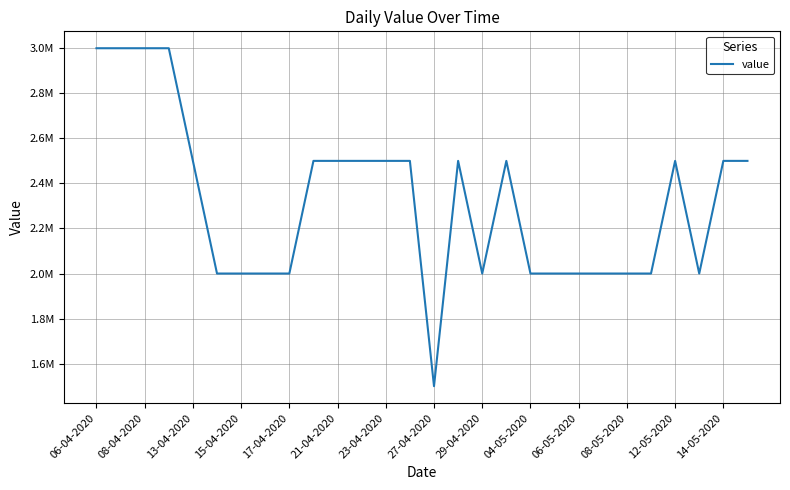

Count the values in the range 2000000 to 2500000.

23